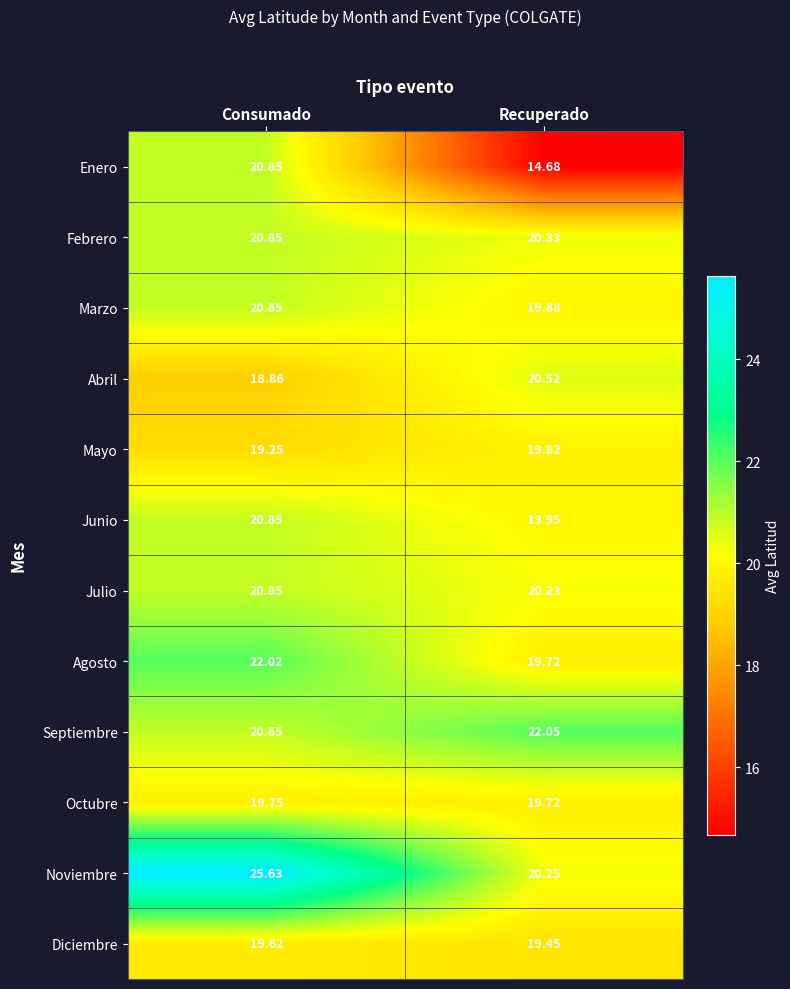

At which category does the chart reach its peak across all series?

Consumado